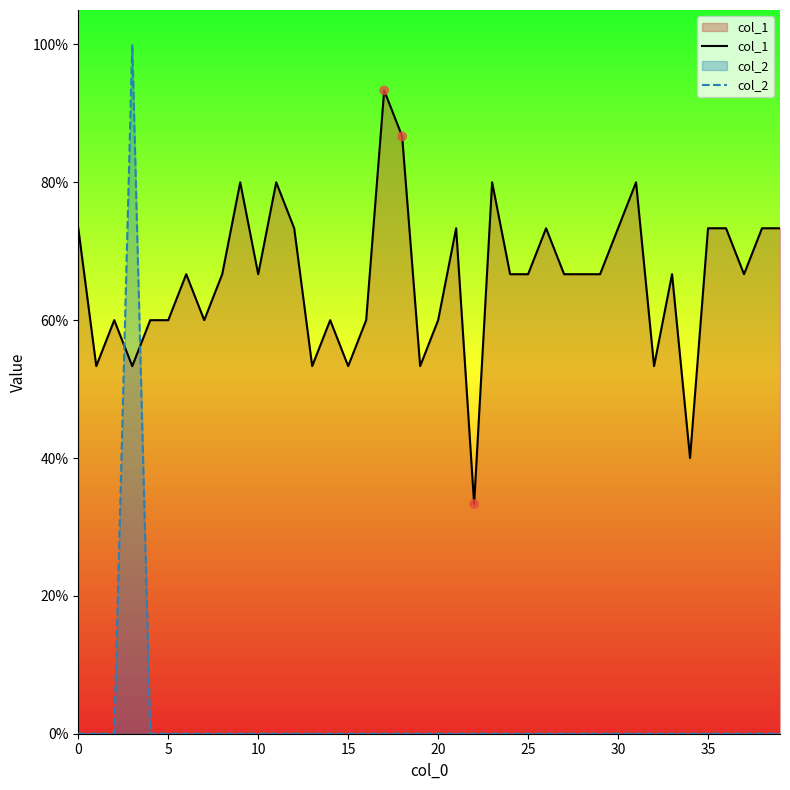

What is the total value across all series at 14?

0.6